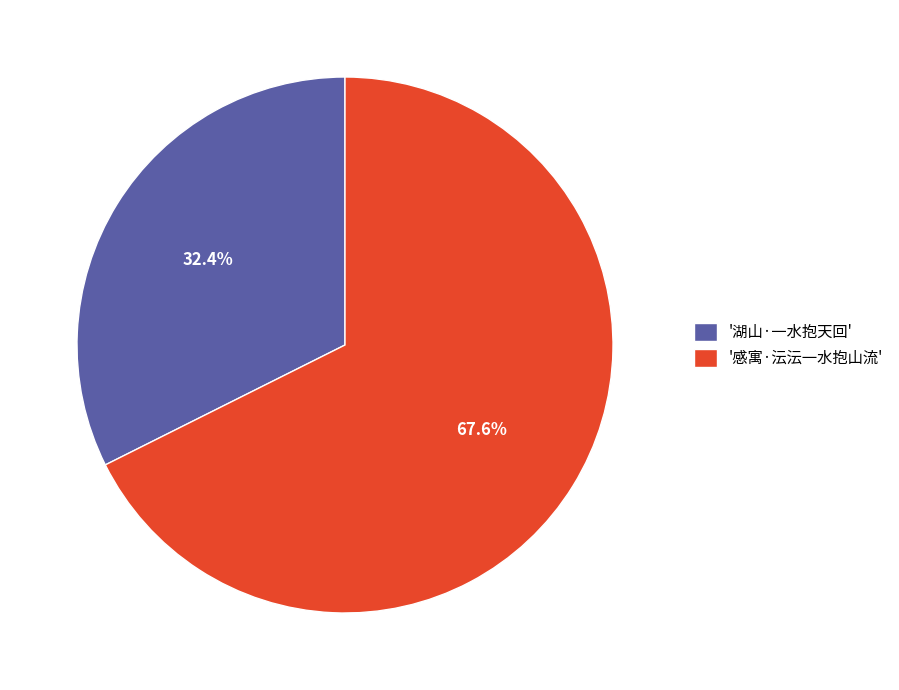

Rank the categories by value from highest to lowest.

'感寓·沄沄一水抱山流', '湖山·一水抱天回'